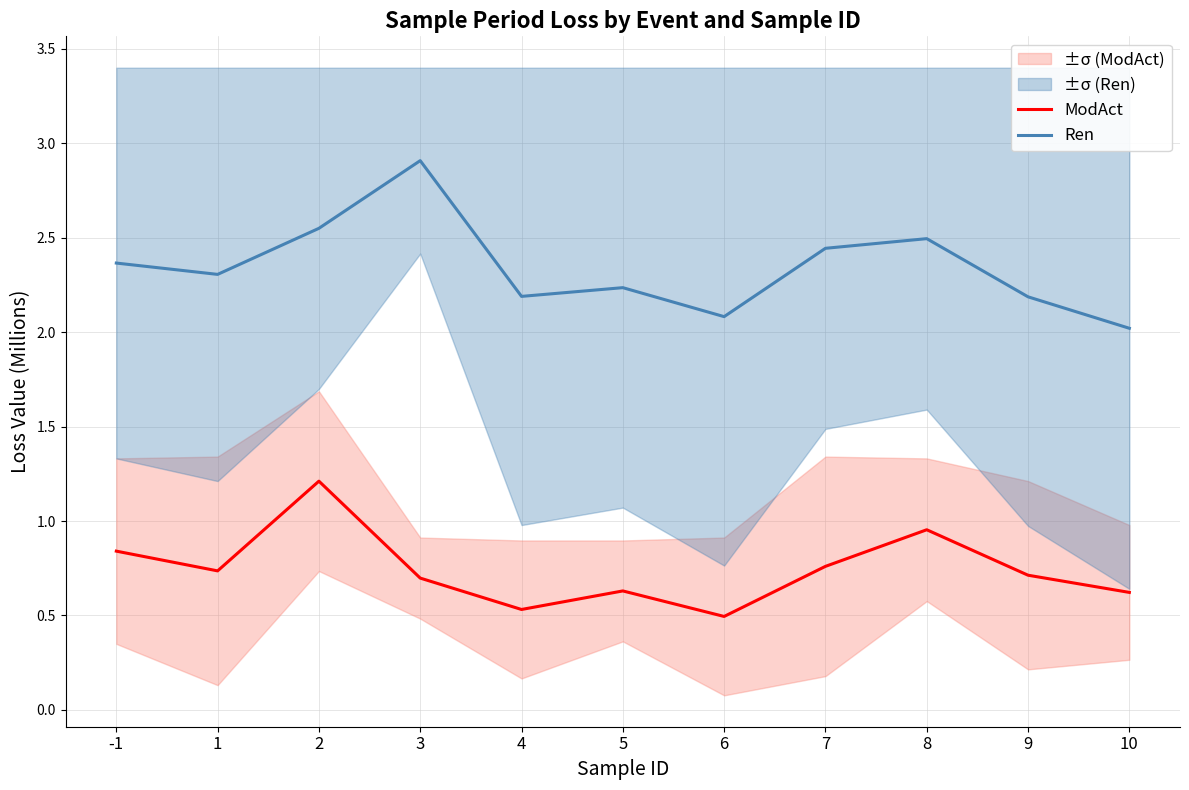

The value of ModAct at 8 is 1.7. True or false?

False